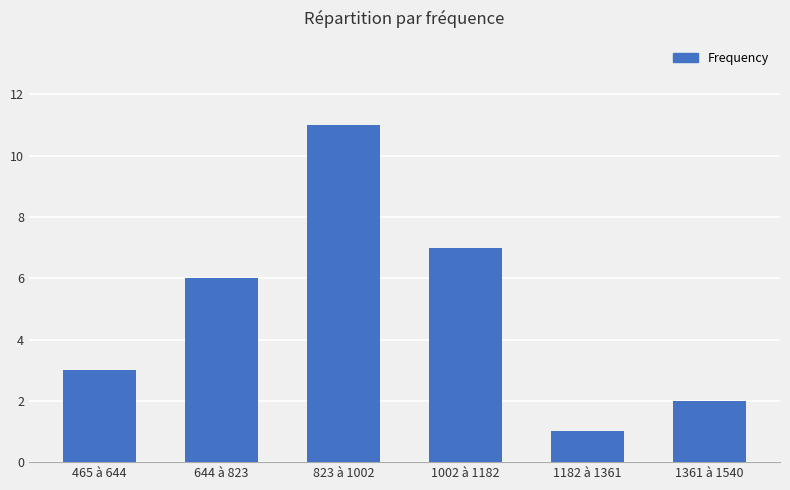

Approximately how many times larger is the value at 1182 à 1361 compared to 1361 à 1540?

0.5